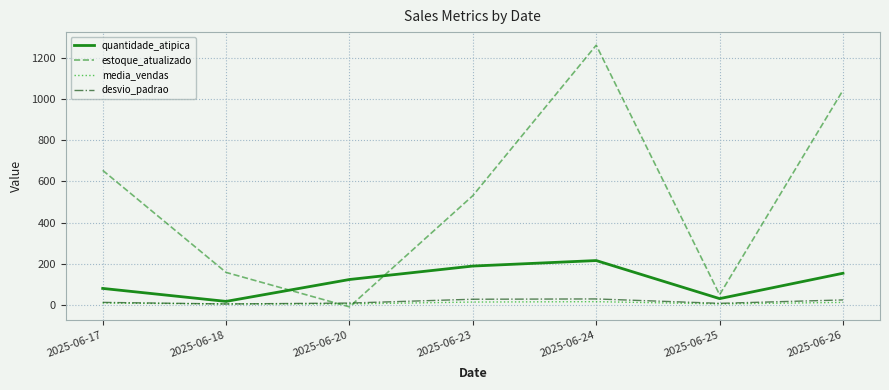

After their last crossing, which series has the higher values: media_vendas or estoque_atualizado?

estoque_atualizado